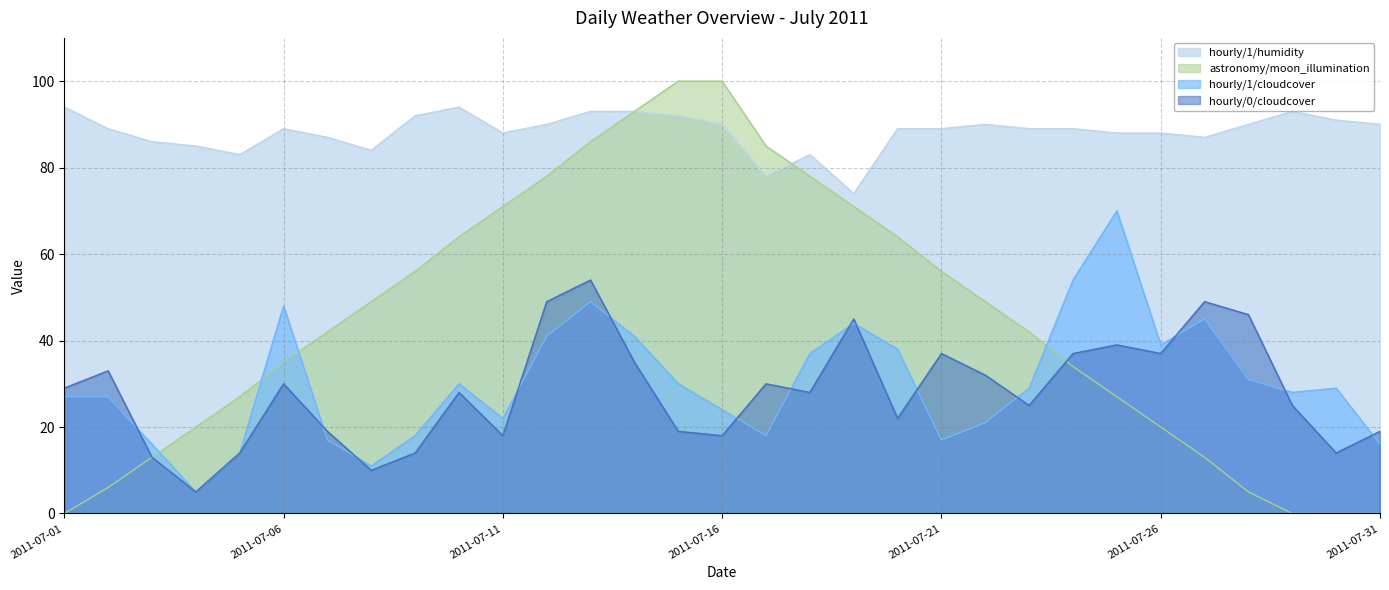

What is the value of the astronomy/moon_illumination point at the 25th from the left?

27